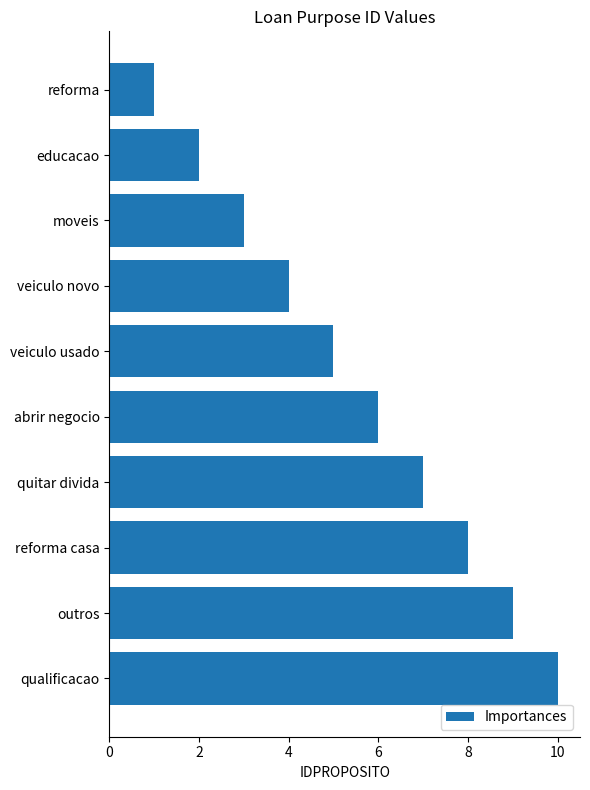

What is the greatest value displayed?

10